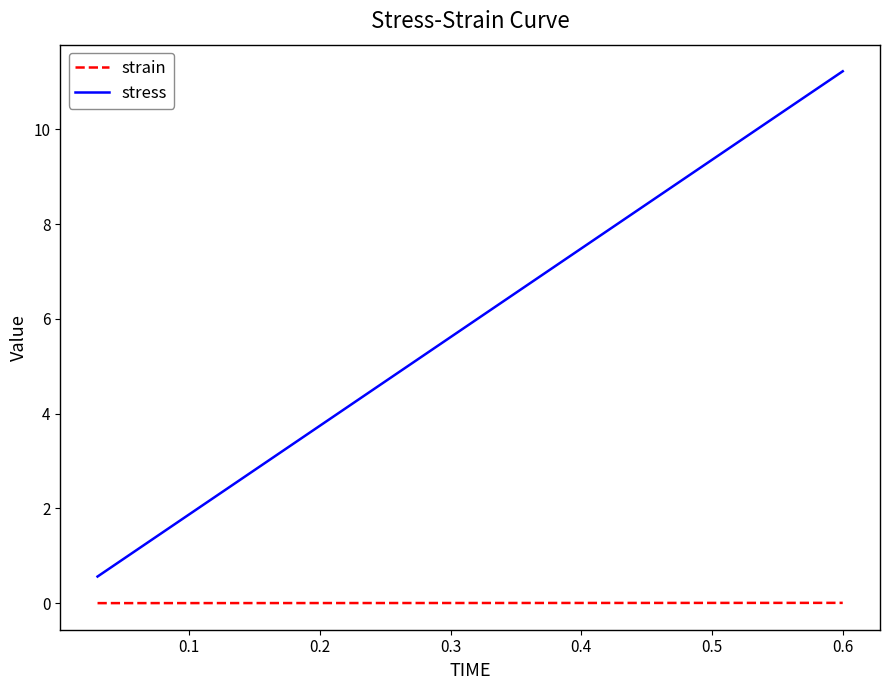

What is the difference between the maximum and minimum values in the stress series?

10.7